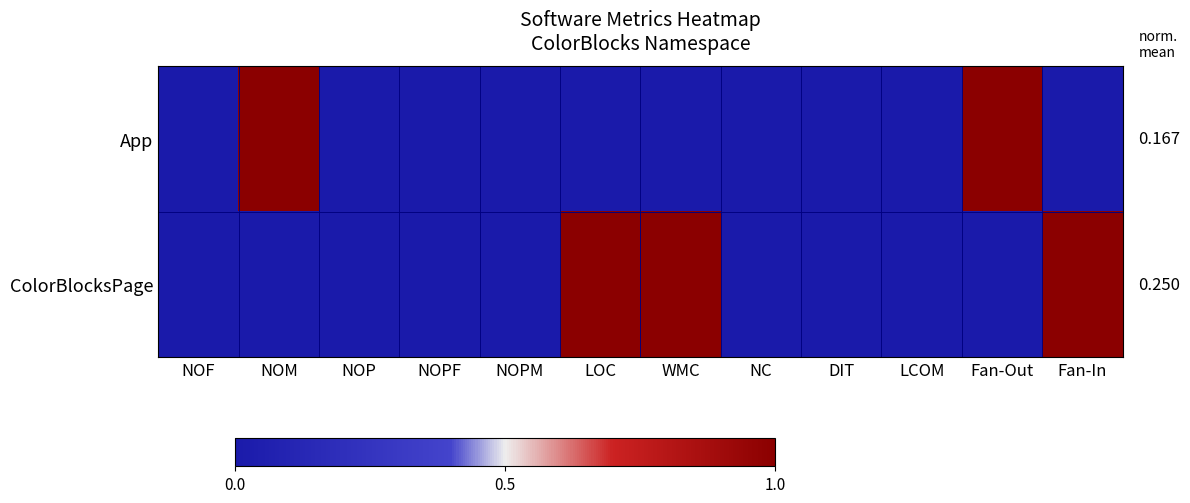

The ColorBlocksPage series shows 1 at Fan-In. True or false?

True